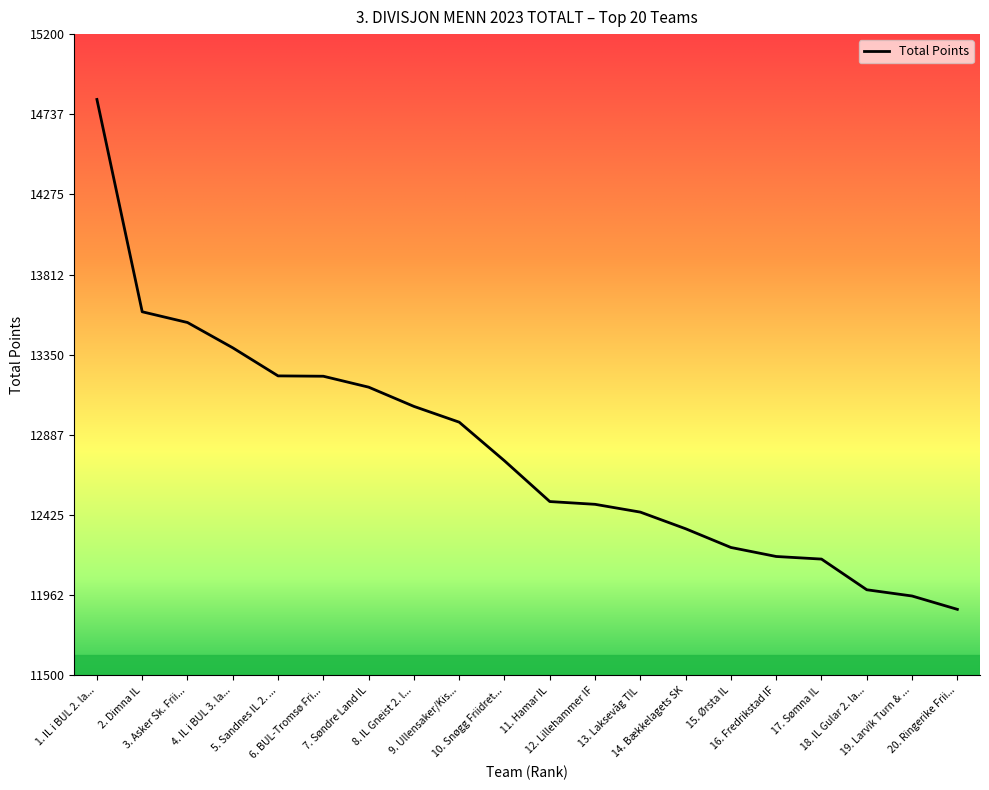

What is the difference between the maximum and minimum values?

2942